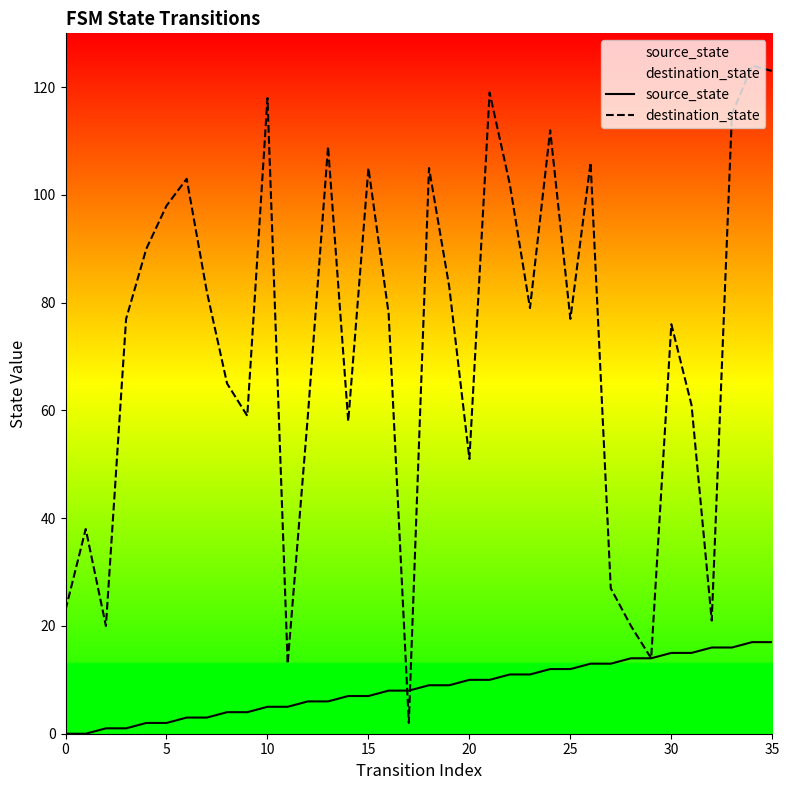

Which series ends up on top after the final intersection of source_state and destination_state?

destination_state